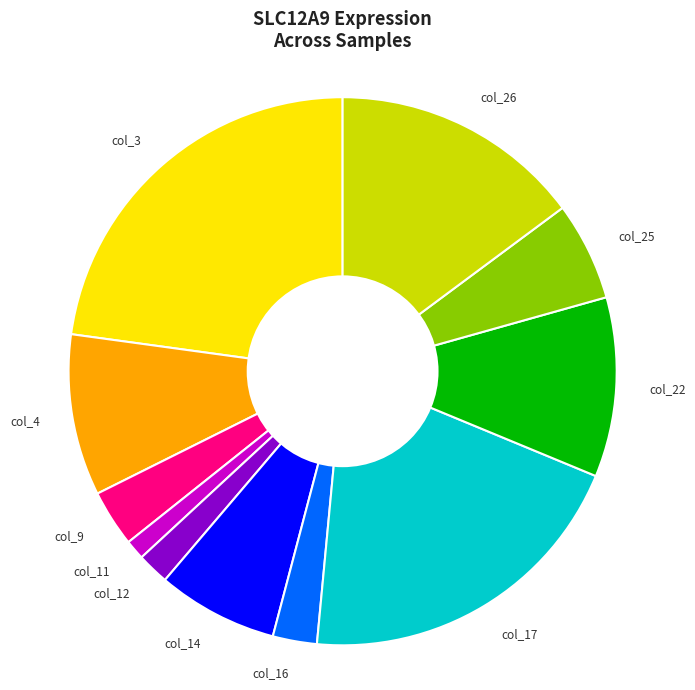

Is it true that col_3 is 23% of the pie?

True